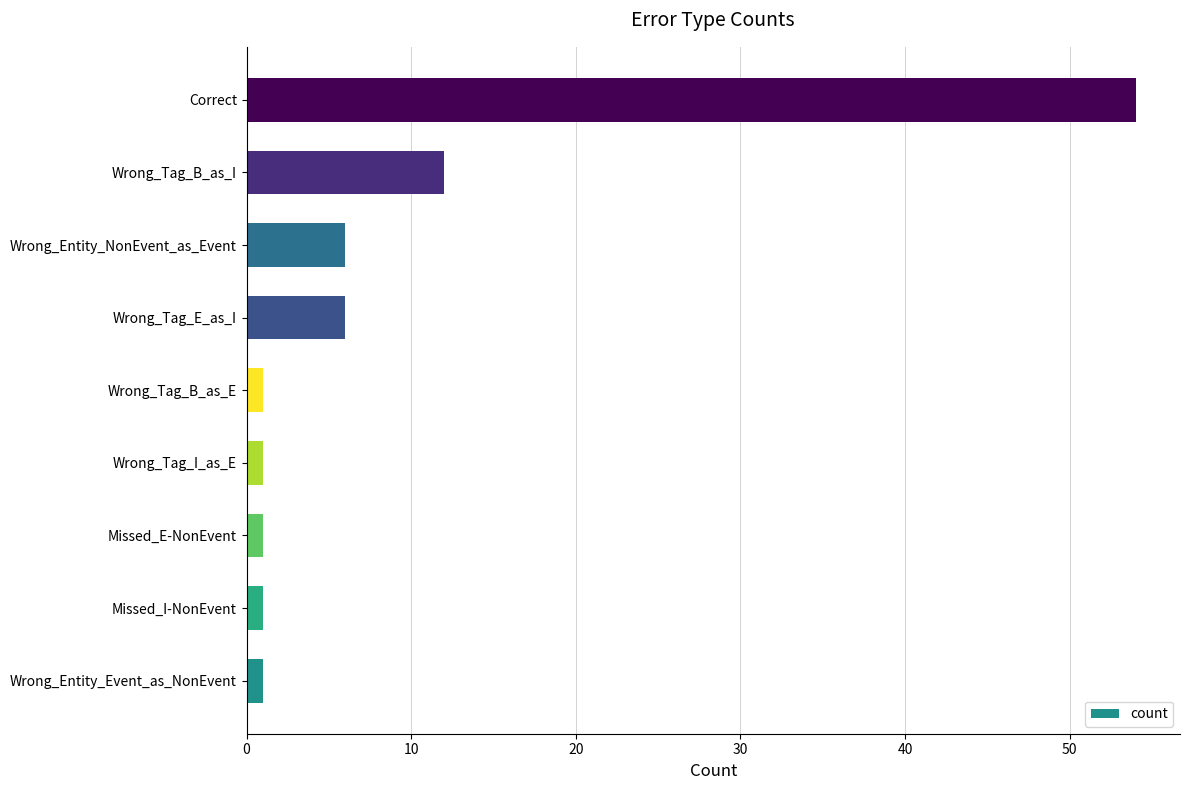

True or false: the data shows 12 at Wrong_Tag_B_as_I.

True